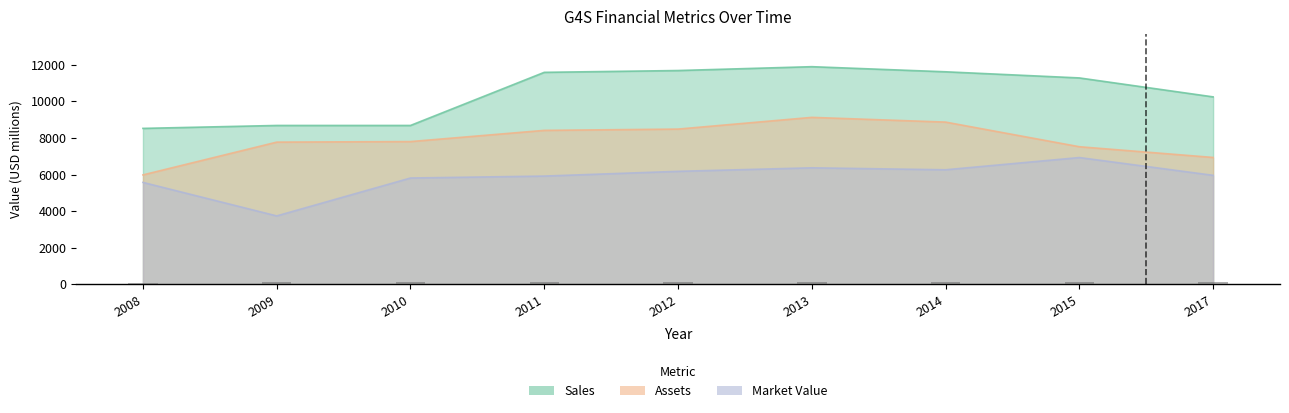

How many data points in Market_Value are less than 5957?

4